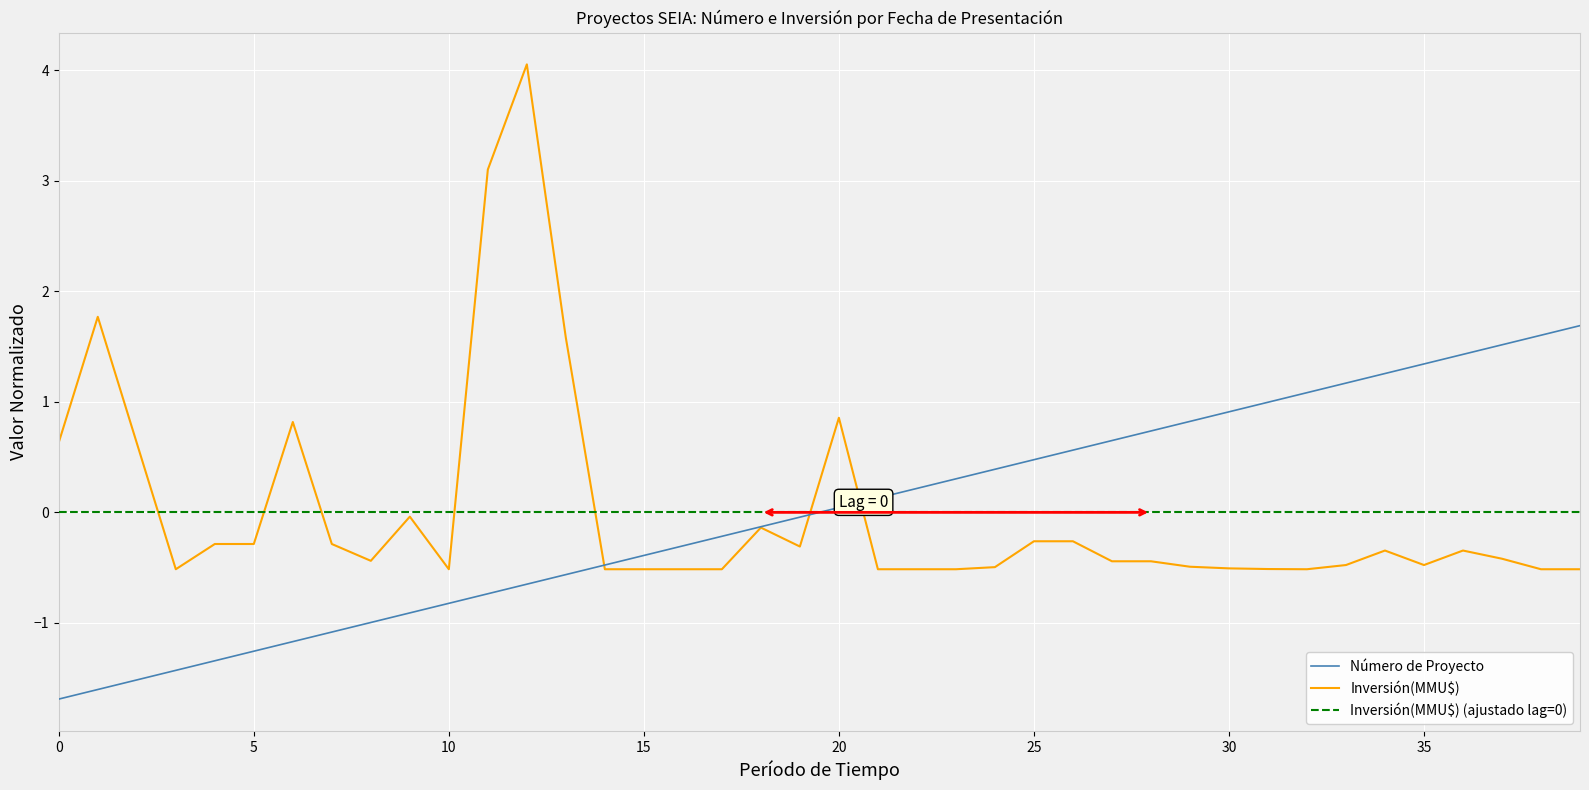

What is the approximate value of Número de Proyecto at 27/12/2018?

-0.2